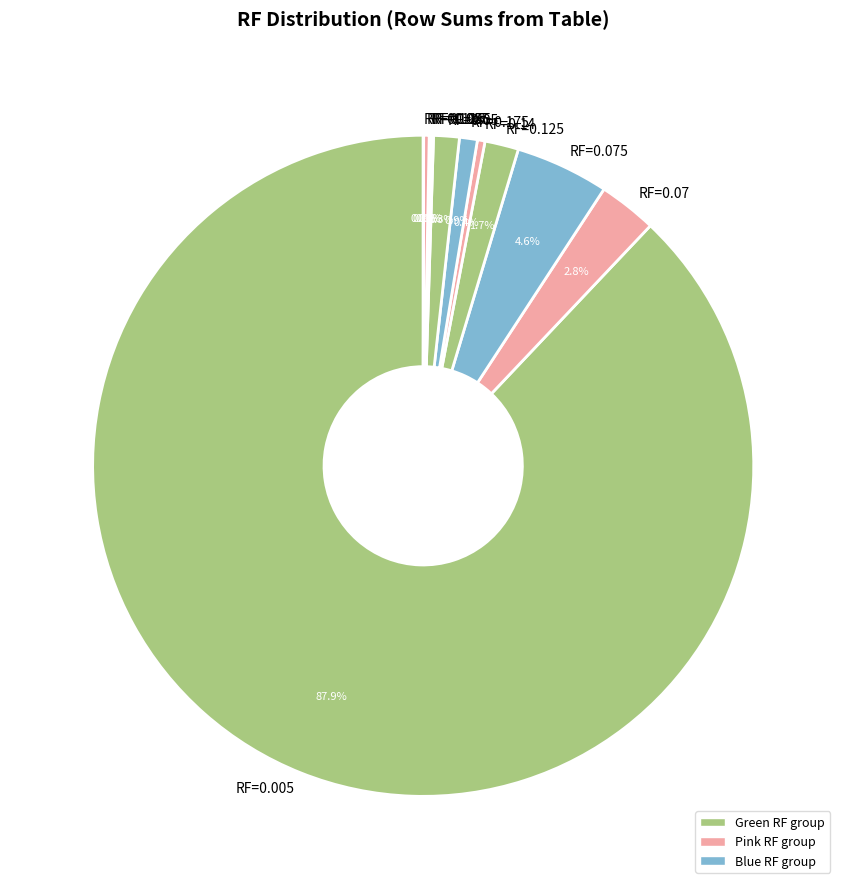

Combined, do RF=0.125 and RF=0.005 account for over 50%?

Yes